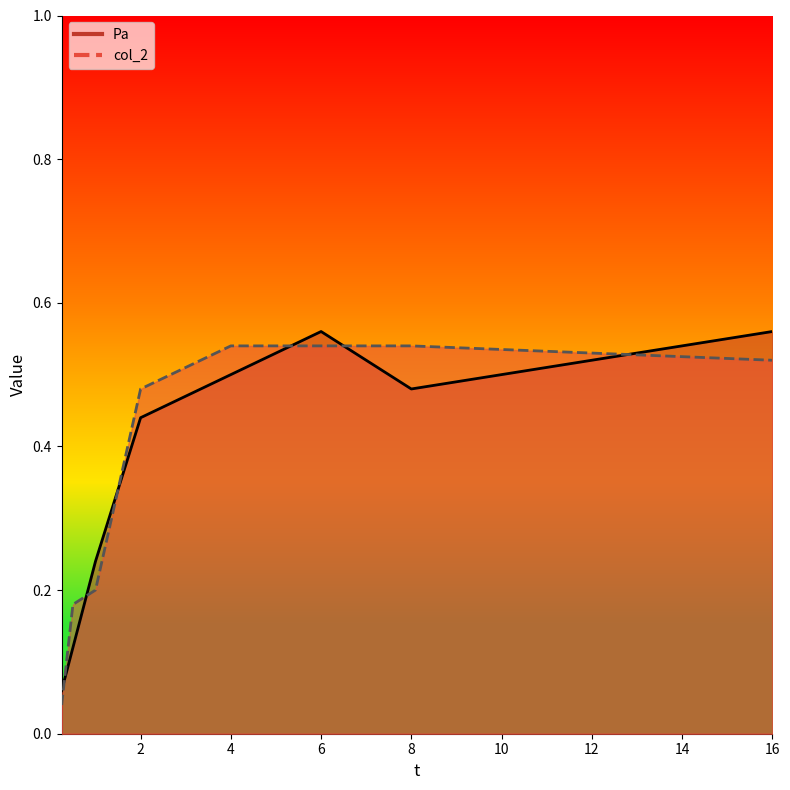

After their last crossing, which series has the higher values: Pa or col_2?

Pa